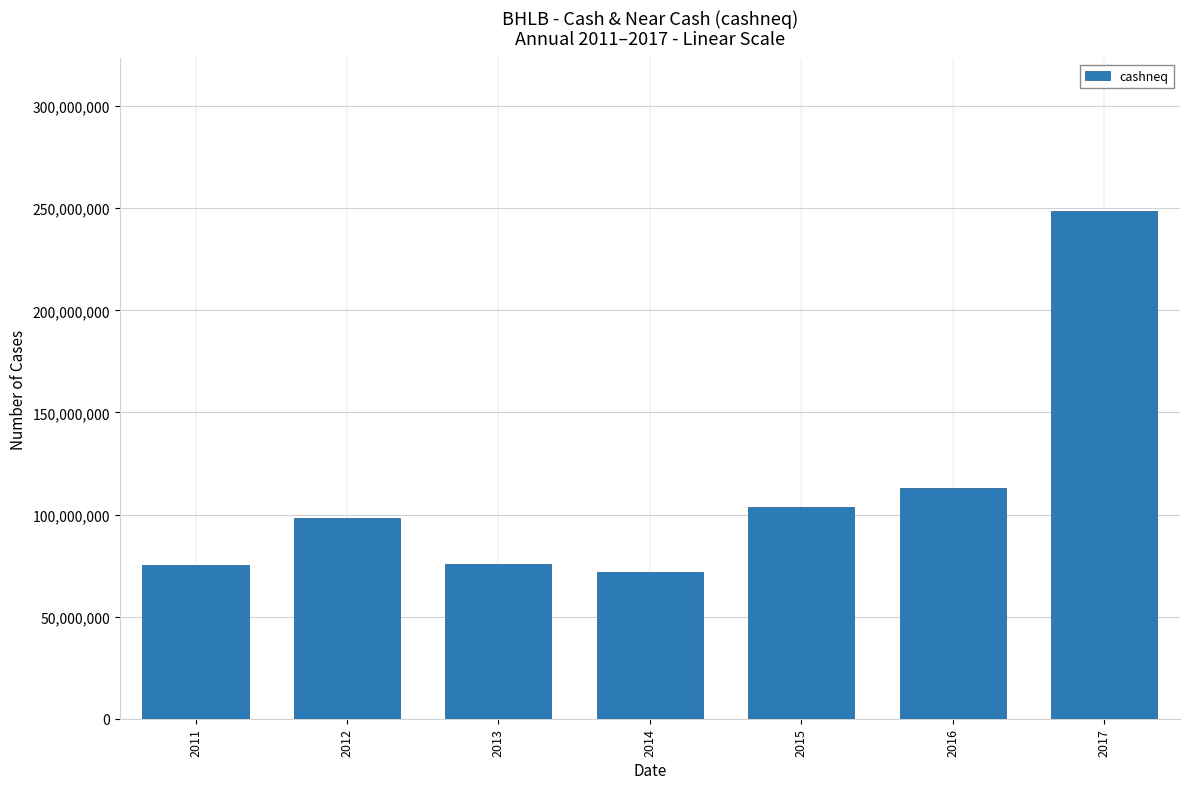

What value does the data have at 2014?

71754000